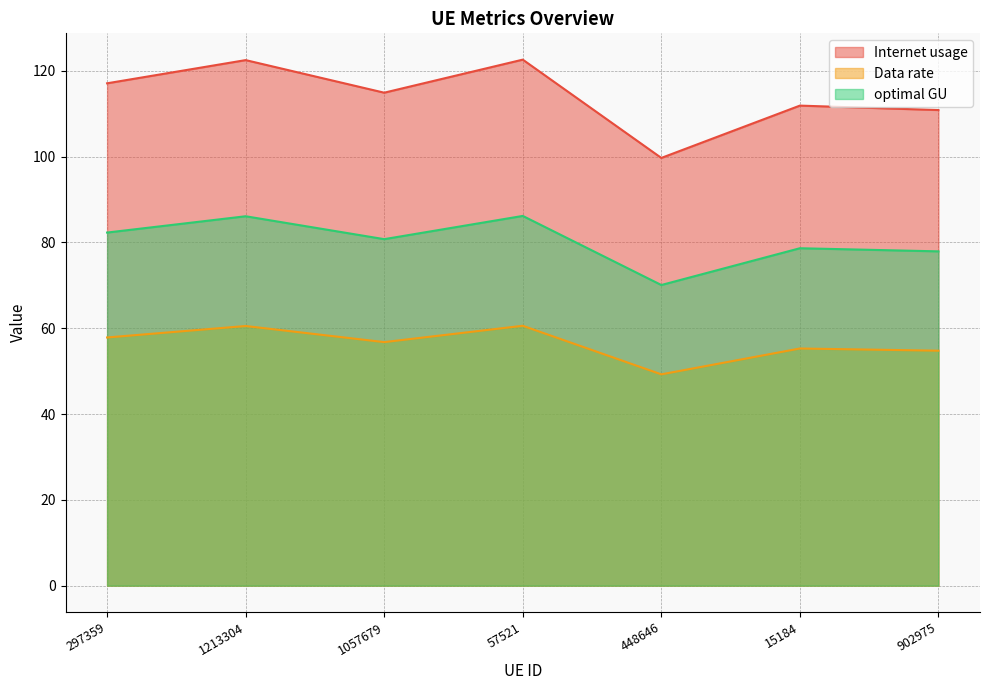

What is the minimum value shown in the chart?

49.3